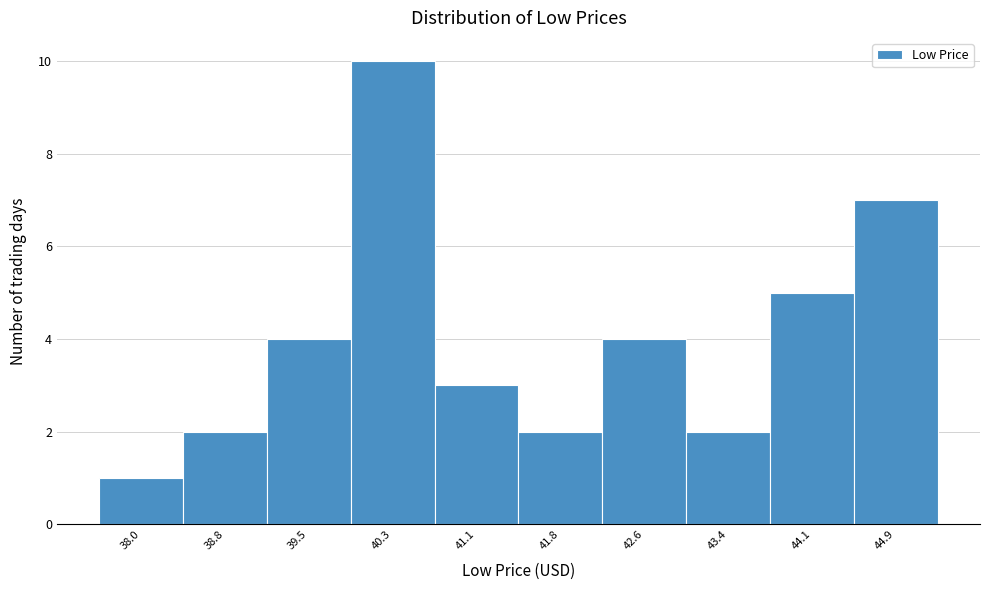

Reading right to left, extract all data points from this chart.

44.9=7	44.1=5	43.4=2	42.6=4	41.8=2	41.1=3	40.3=10	39.5=4	38.8=2	38.0=1